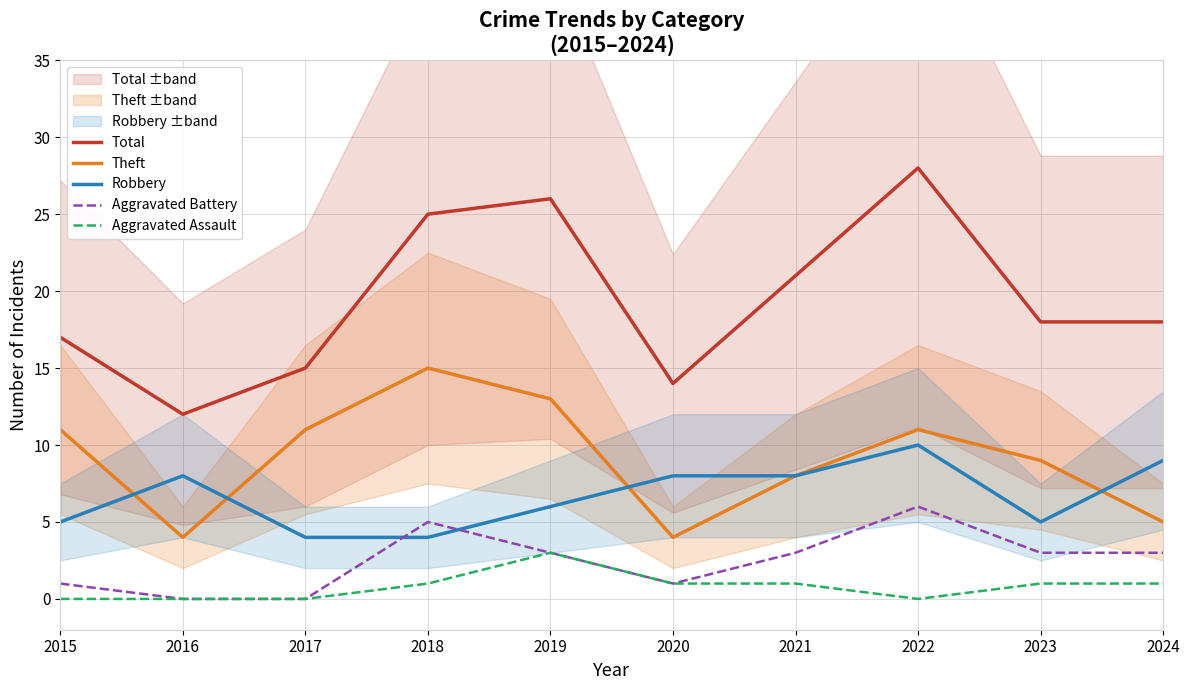

Is it true that Total equals 12 at 2016?

True